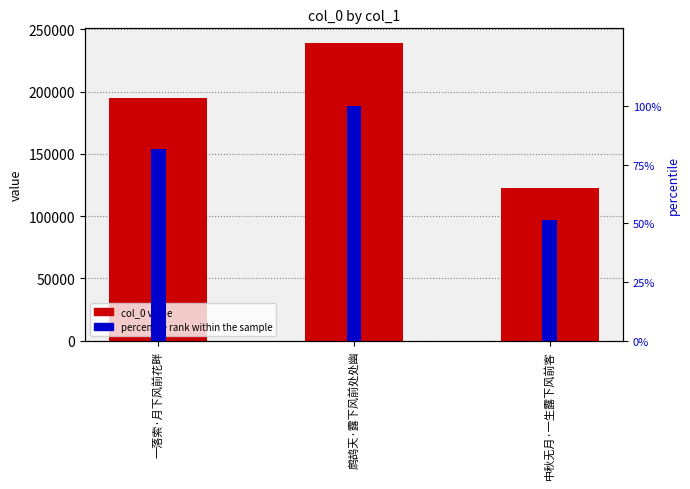

How many data points in col_0 value are less than 194763?

1